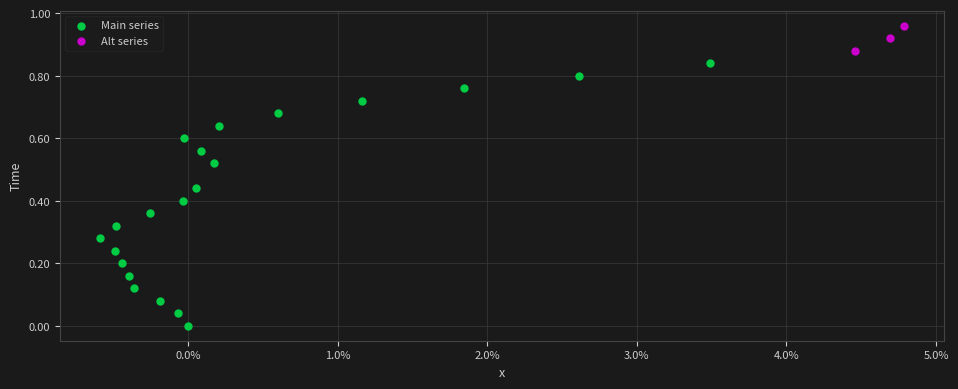

Which series has the largest Y range (max minus min)?

Main series